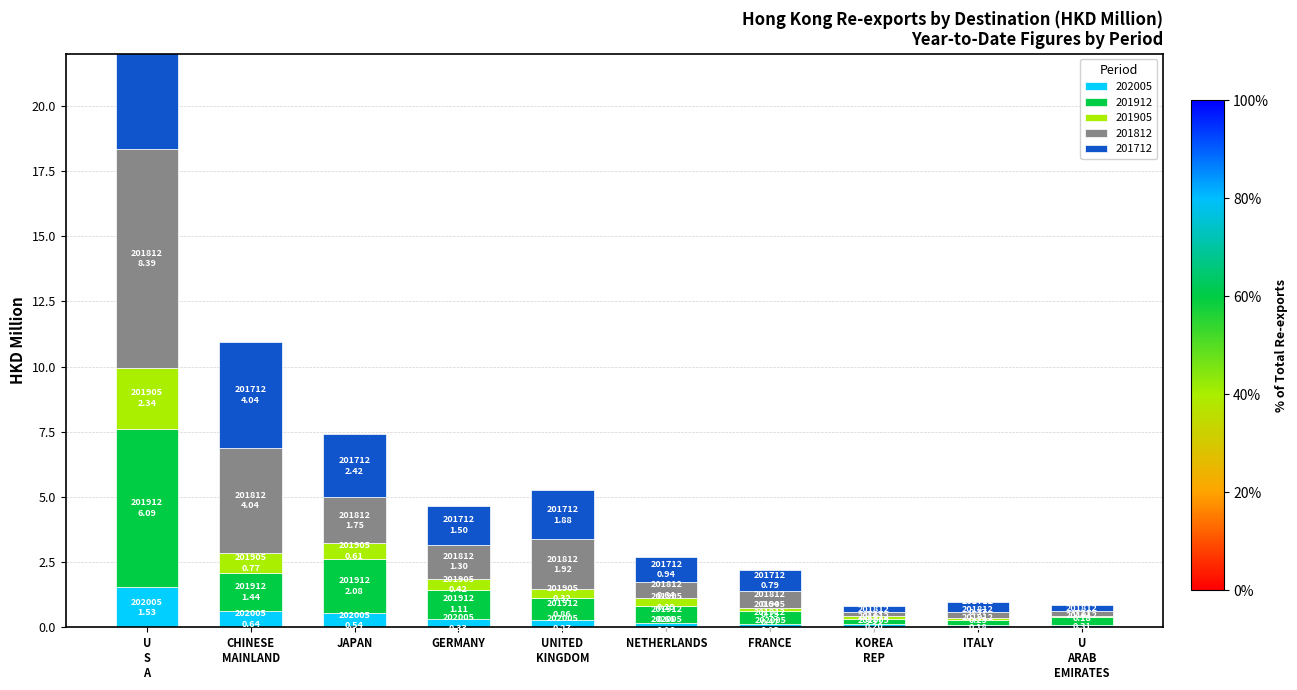

At which label is 201712 closest to 4?

CHINESE MAINLAND